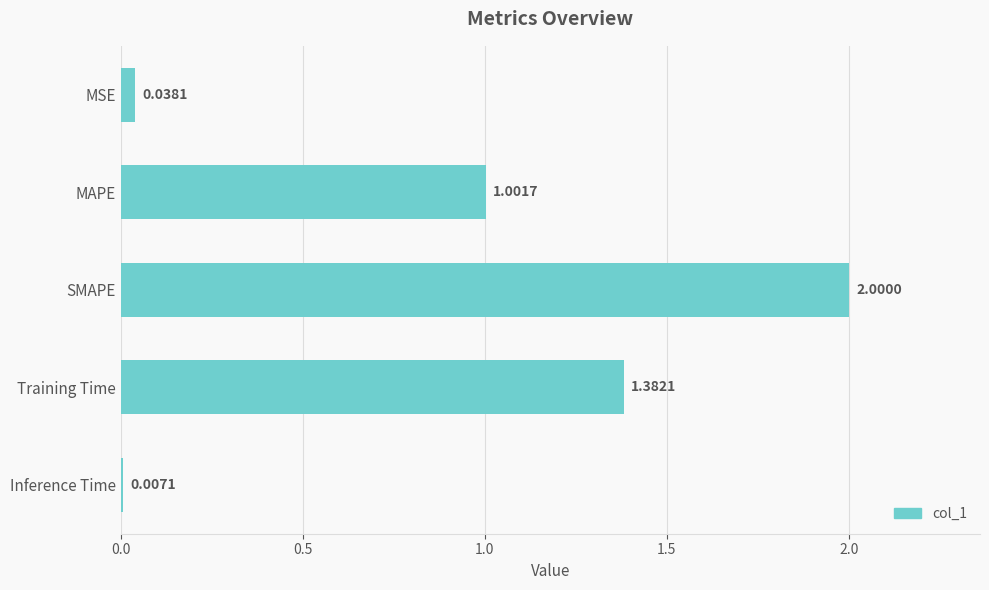

What is the sum of all values?

4.4